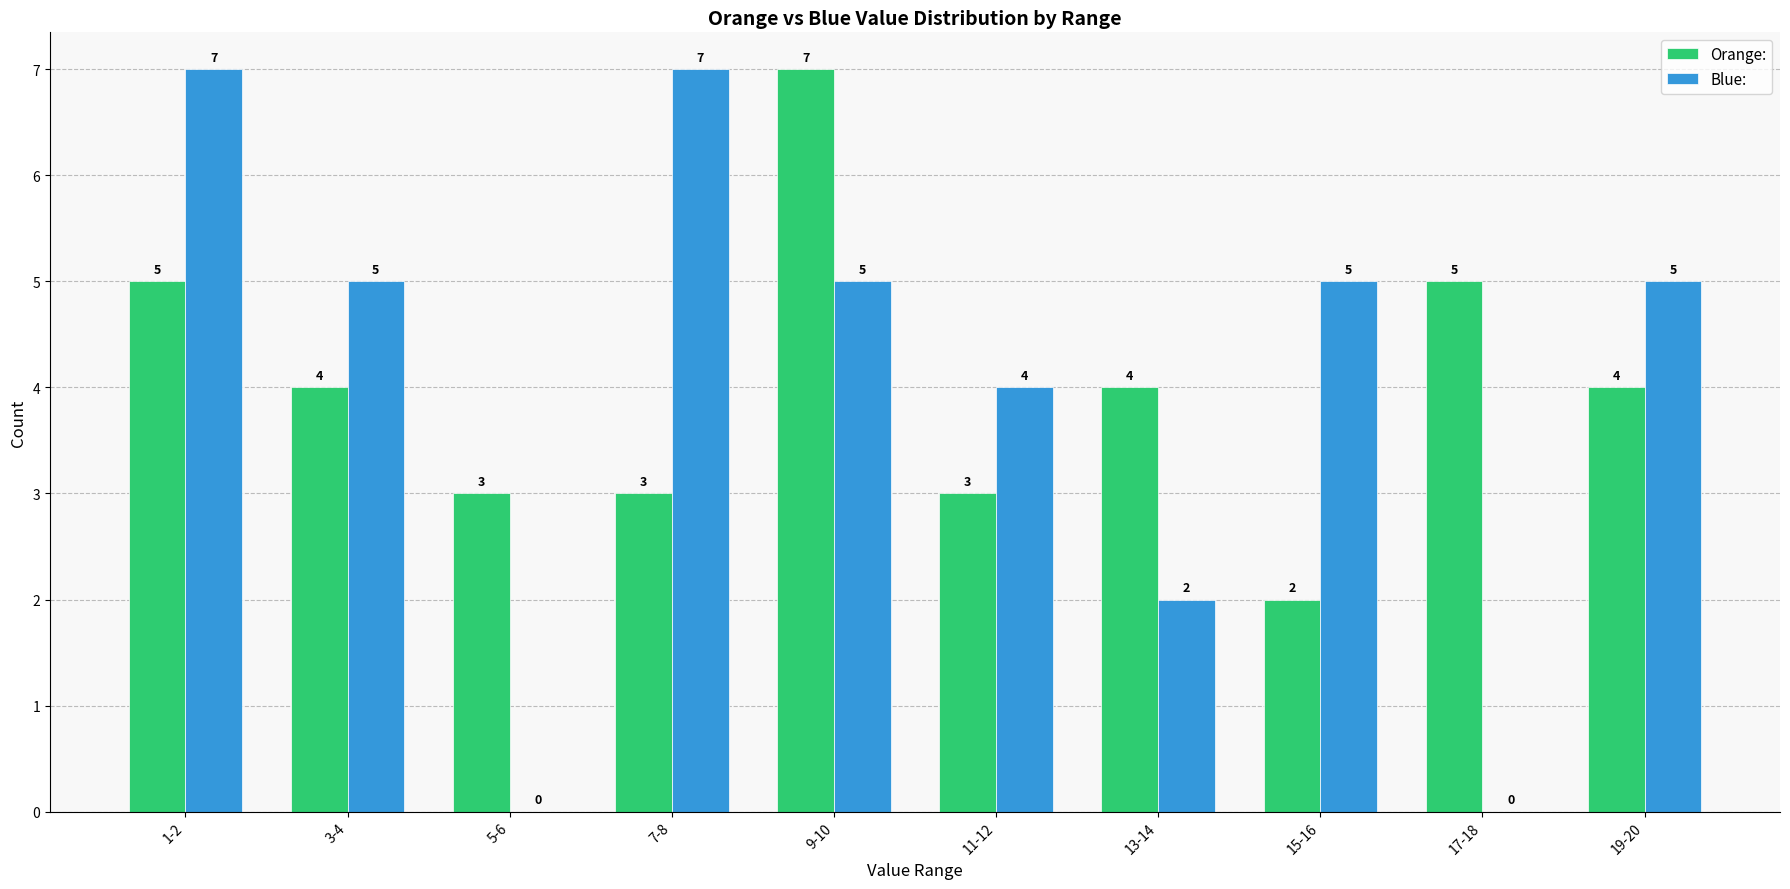

The Blue: series shows 5 at 3-4. True or false?

True